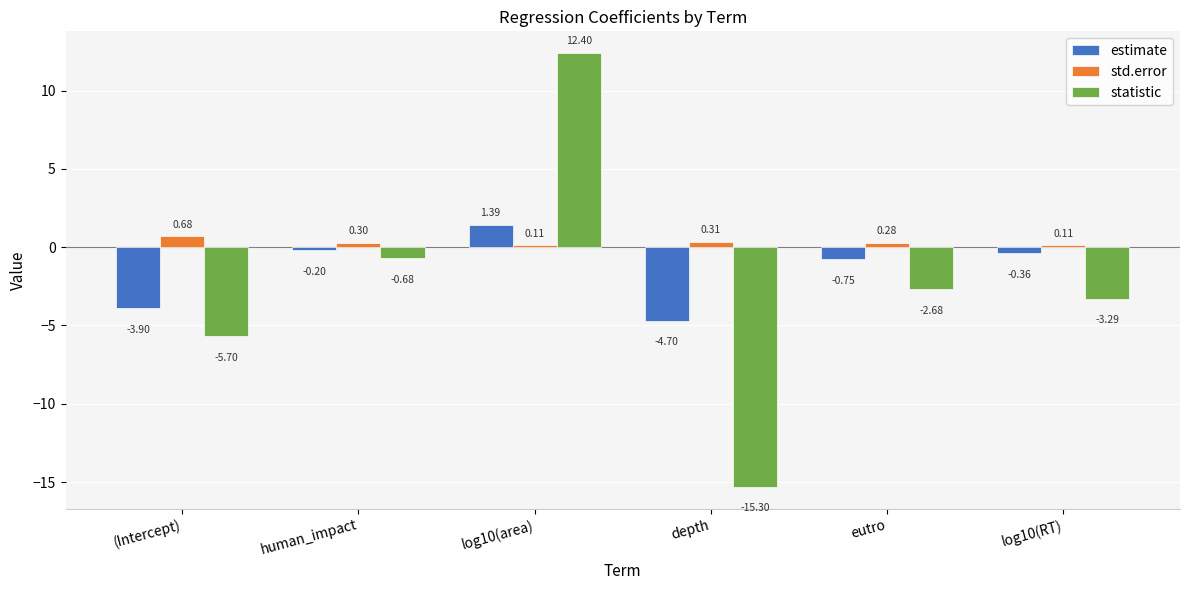

Rank the series by their maximum value, from lowest to highest.

std.error, estimate, statistic